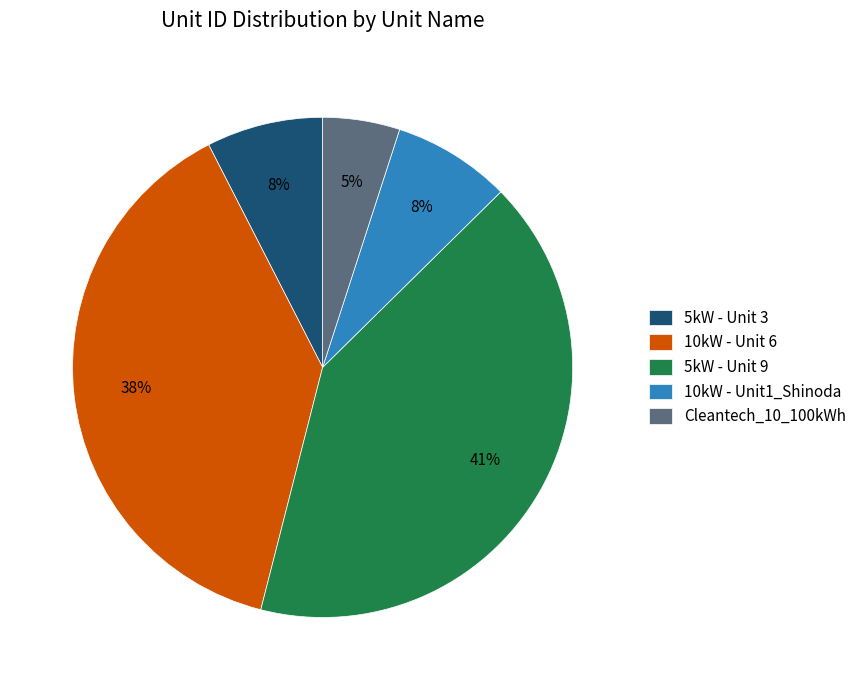

To the nearest percent, what is the average slice percentage?

20%